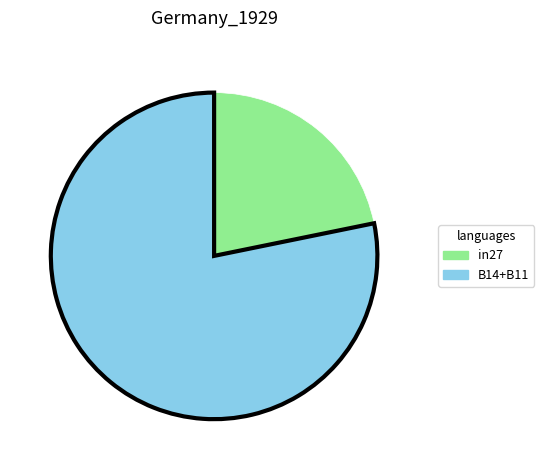

How many segments does this pie chart have?

2